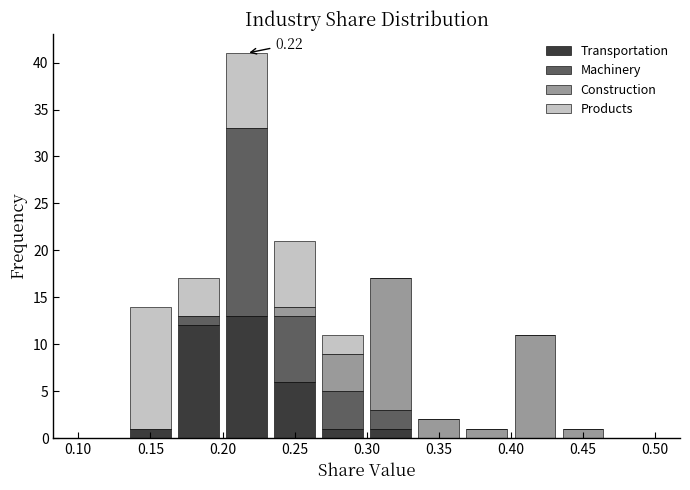

Which range on the x-axis has the tallest stacked bar (by total height)?

0.200 to 0.235